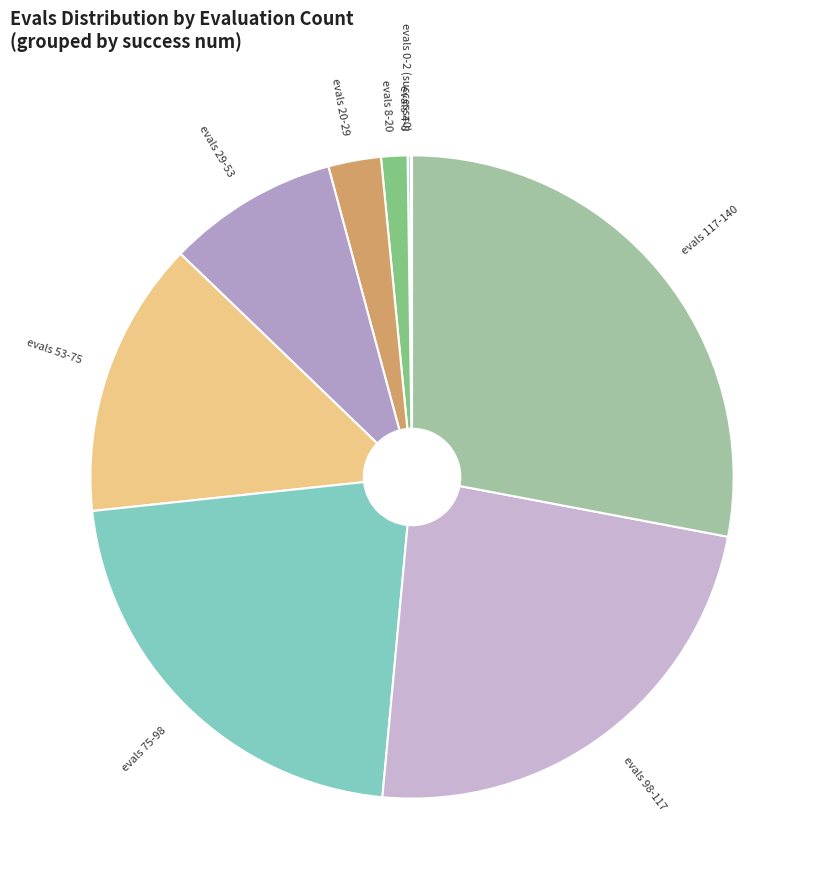

Between evals 98-117 and evals 75-98, which is larger?

evals 98-117